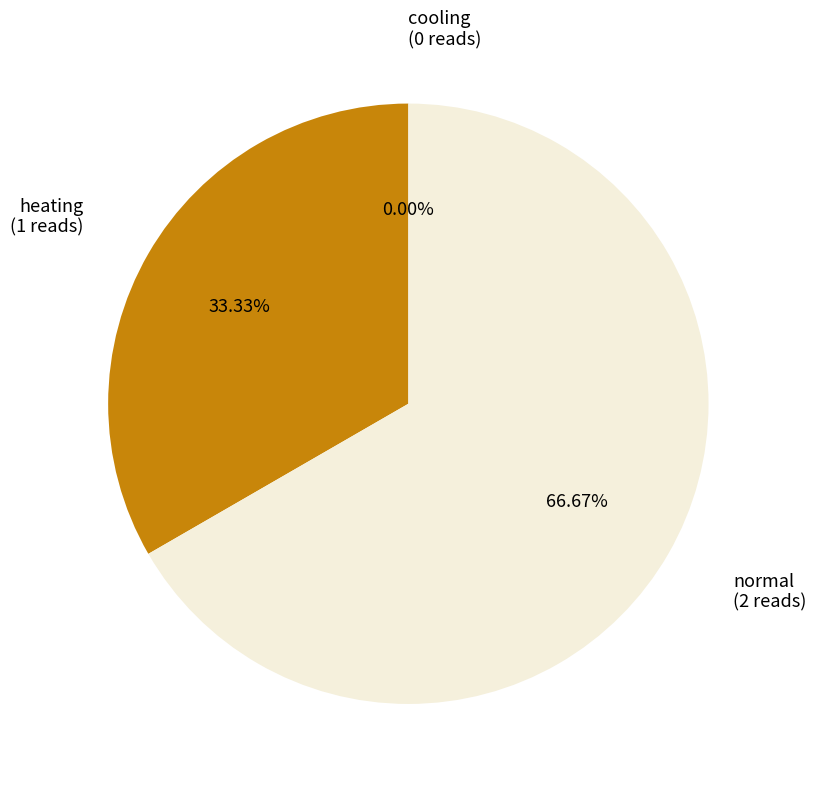

What is the change in value from cooling to heating?

+1